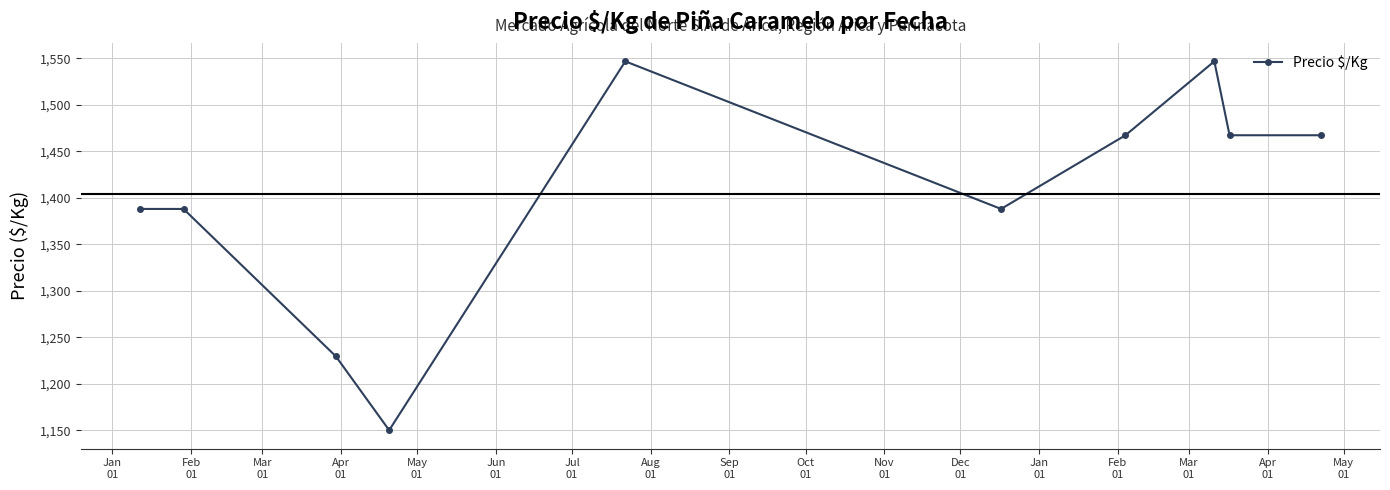

What is the maximum value shown in the chart?

1546.8